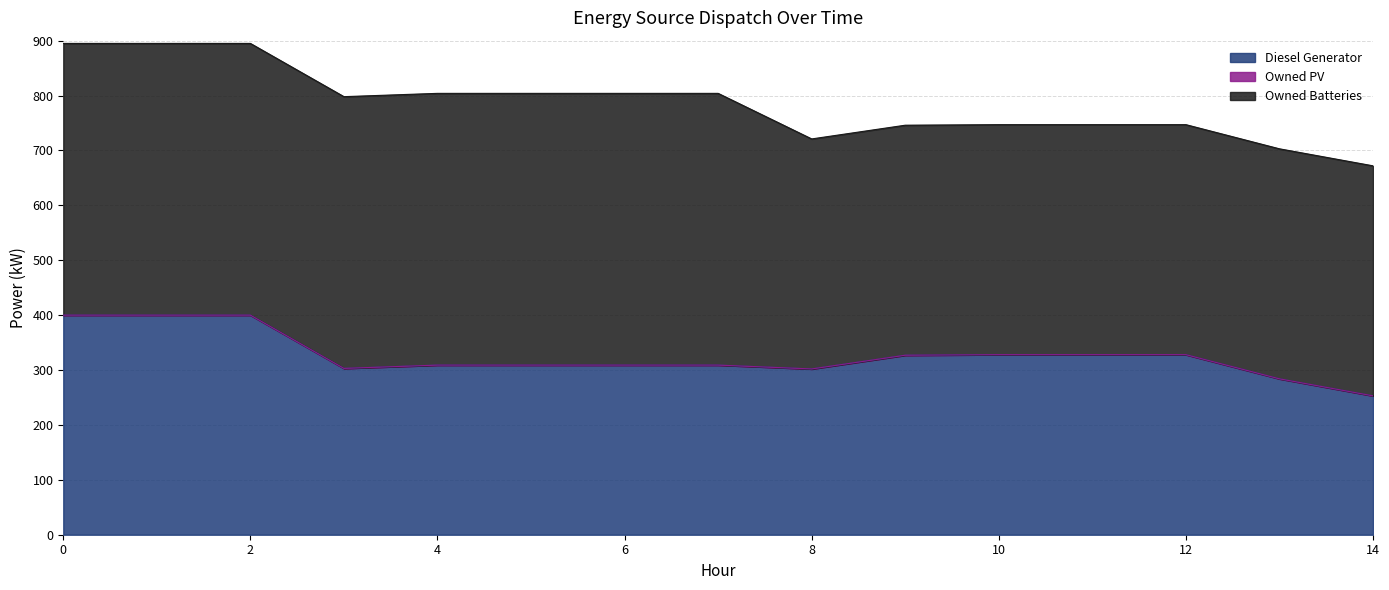

Reading right to left, list all the values displayed in this chart.

Diesel Generator: 253.0	284.0	328.0	328.0	328.0	327.0	302.0	309.0	309.0	309.0	309.0	303.0	400.0	400.0	400.0
Owned PV: 0.0	0.0	0.0	0.0	0.0	0.0	0.0	0.0	0.0	0.0	0.0	0.0	0.0	0.0	0.0
Owned Batteries: 419.0	419.0	419.0	419.0	419.0	419.0	419.0	495.0	495.0	495.0	495.0	495.0	495.0	495.0	495.0